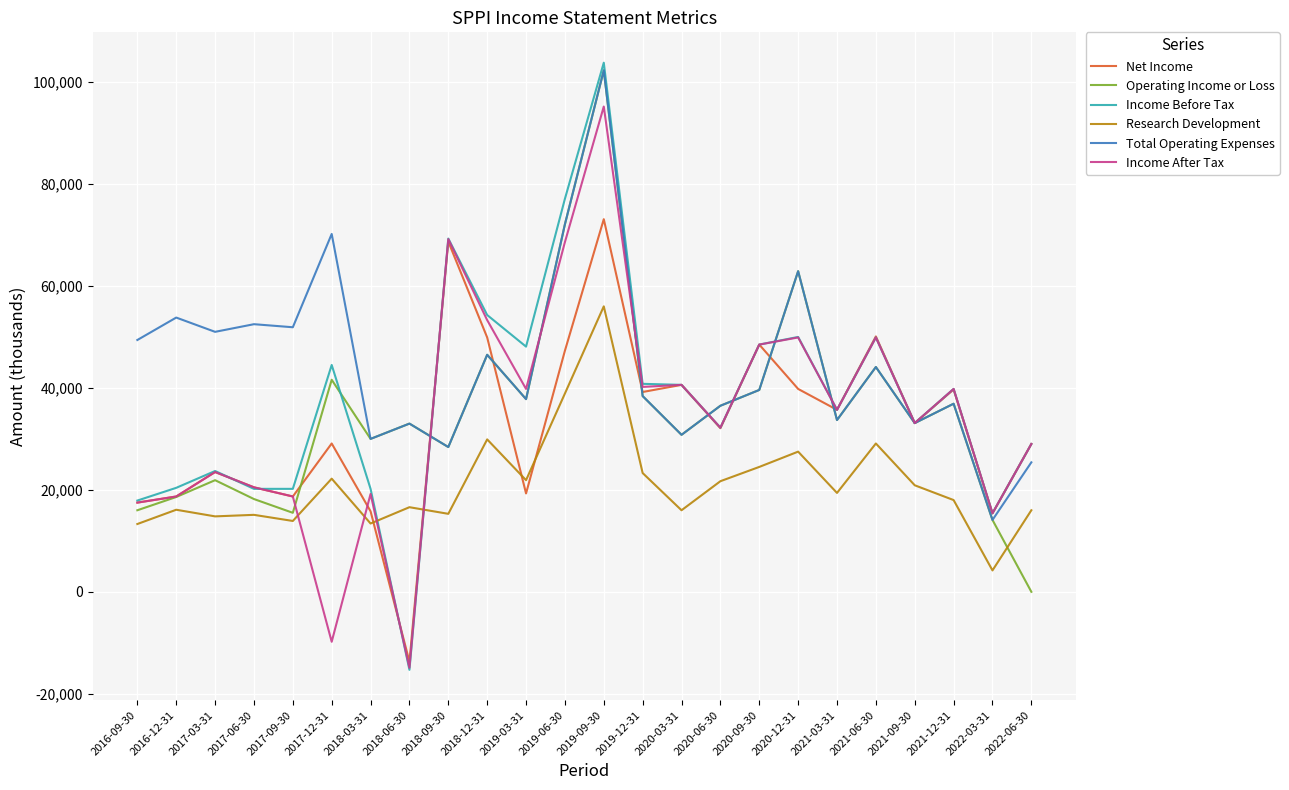

Does the chart have visible grid lines?

Yes